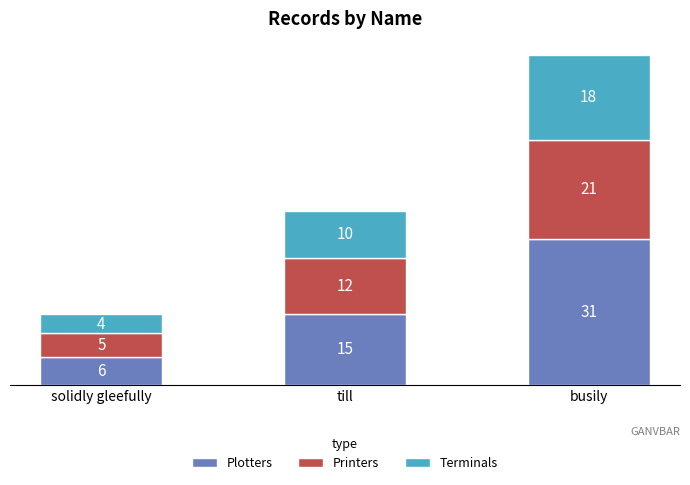

True or false: Plotters has a value of 25 at till.

False